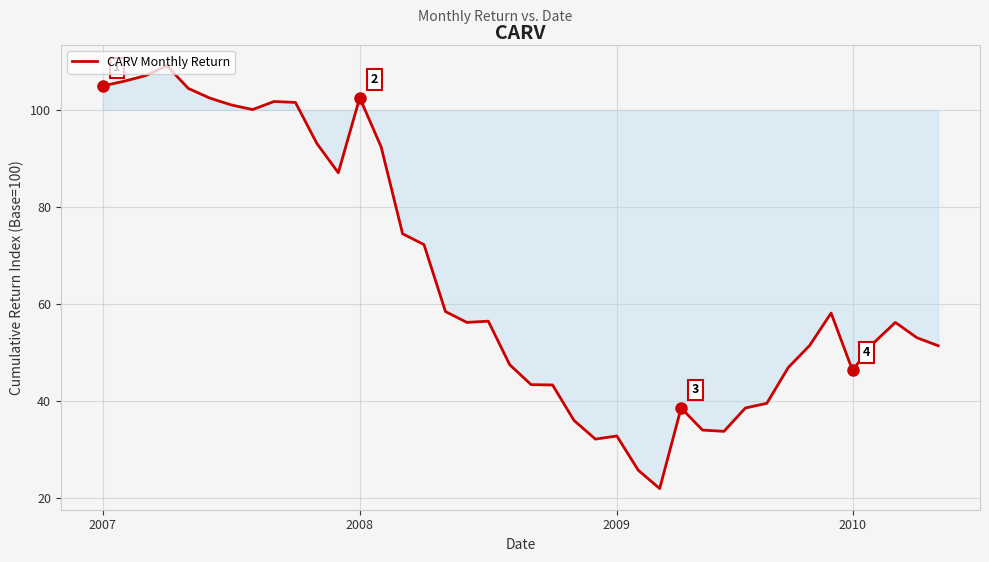

What is the greatest value displayed?

109.1